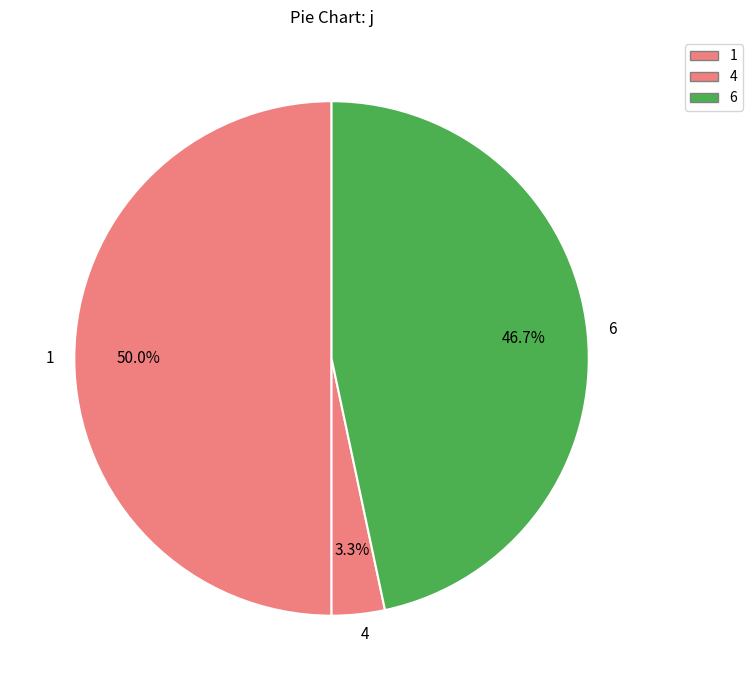

What is the largest slice in the pie chart?

1